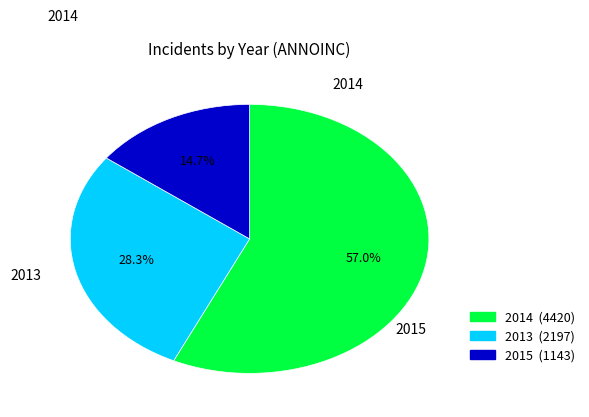

Is it true that 2015 is 26% of the pie?

False